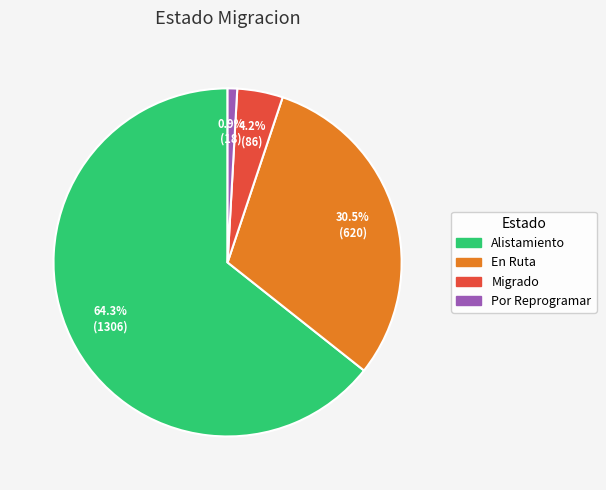

Which category has the smallest portion of the pie?

Por Reprogramar